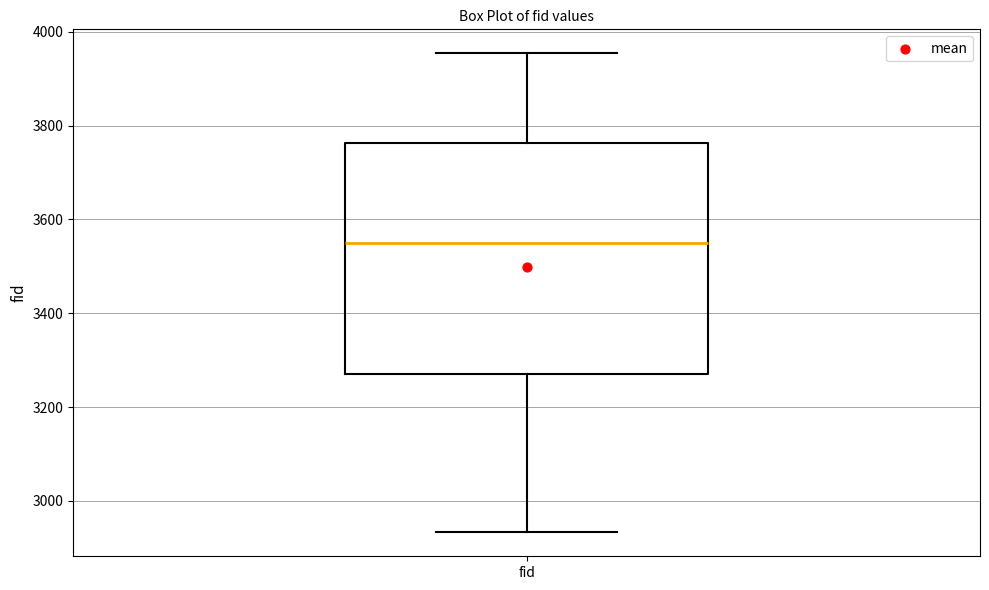

Read this box plot against the y-axis: the position of the median line, the range covered by the box, and the ends of both whiskers. The values are not printed on the chart, so give them approximately, as read against the axis.

median 3540, box 3280 to 3760, whiskers 2940 to 3960